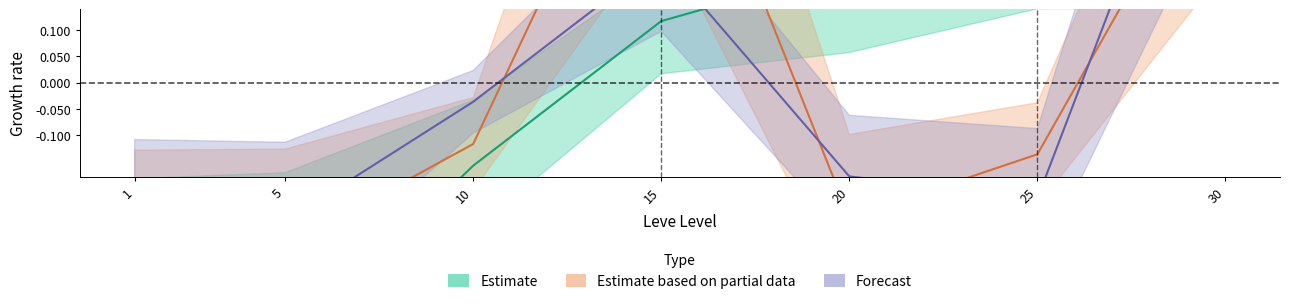

How many data points in Leve EXP are above 0?

4